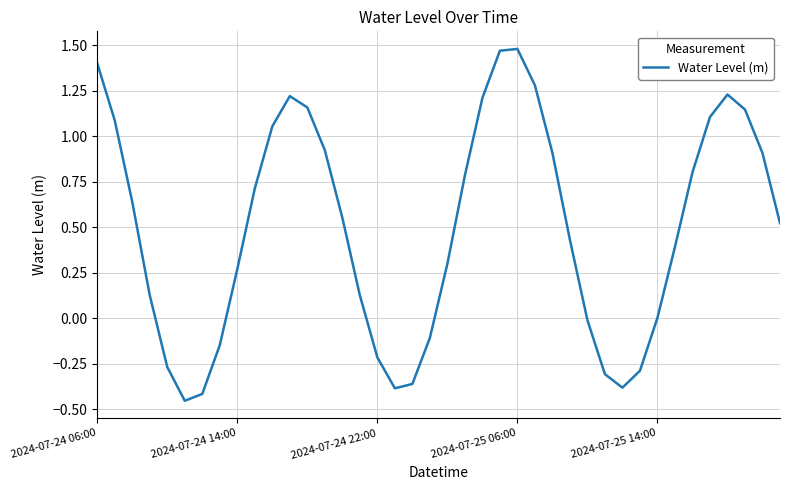

What is the difference between the maximum and minimum values?

1.9